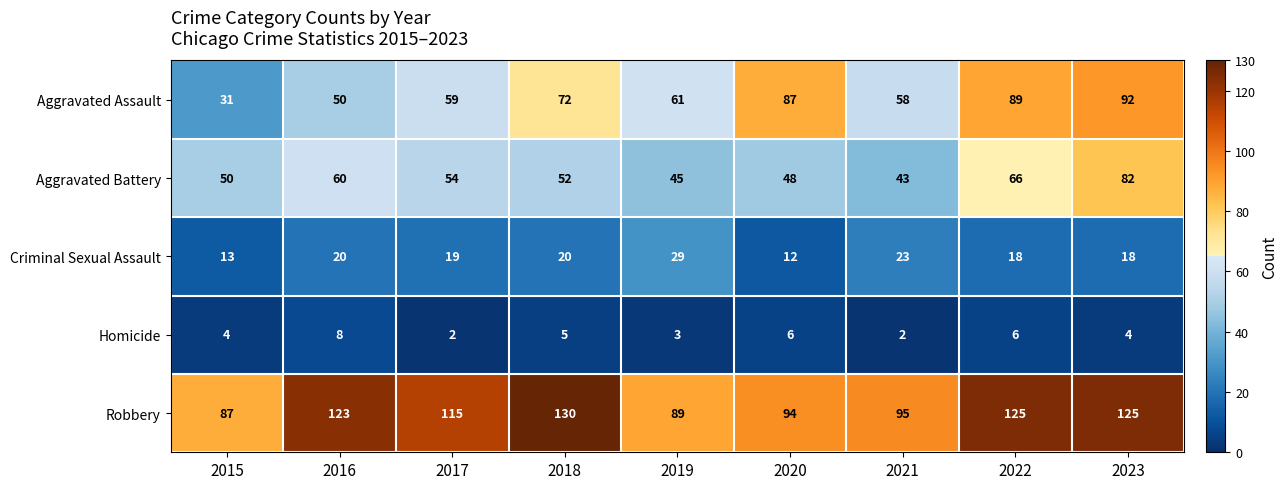

The value of Aggravated Assault at 2018 is 96. True or false?

False